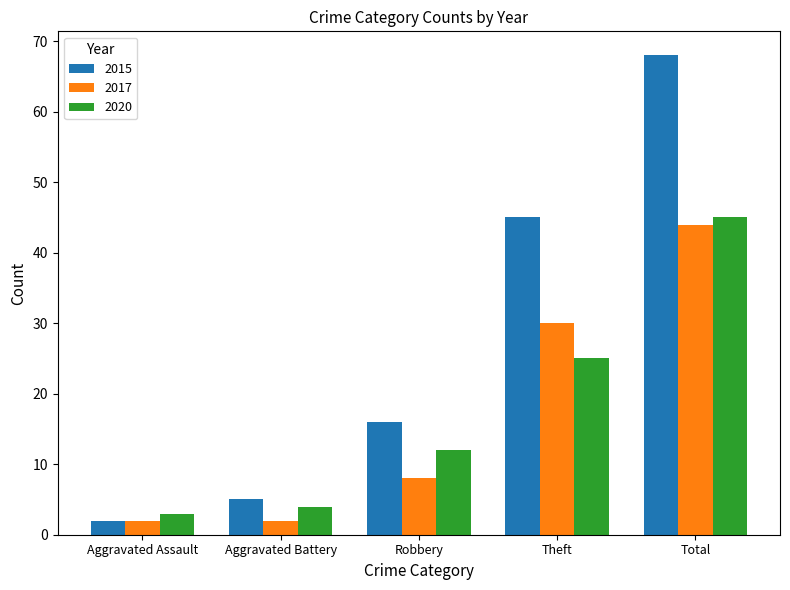

Between Robbery and Theft, which series saw the biggest shift?

2015